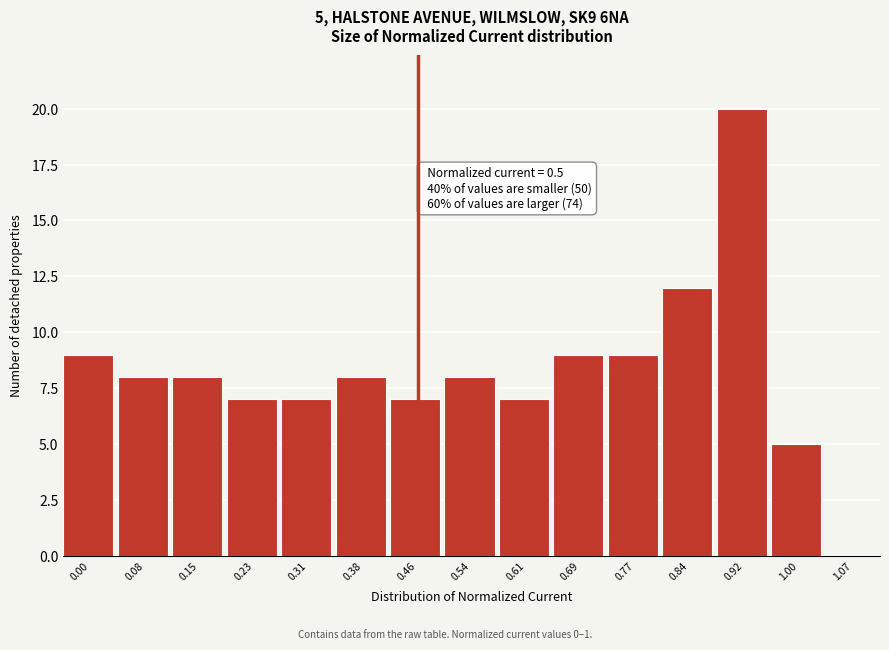

Reading left to right, what are all the values shown in this chart?

0.00=9	0.08=8	0.15=8	0.23=7	0.31=7	0.38=8	0.46=7	0.54=8	0.61=7	0.69=9	0.77=9	0.84=12	0.92=20	1.00=5	1.07=0